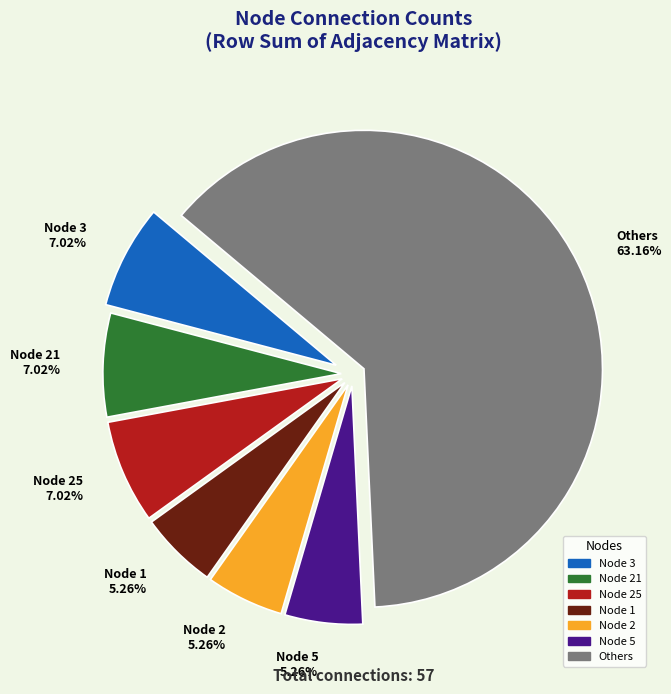

Is the sum of Node 21 7.02% and Node 25 7.02% greater than half?

No